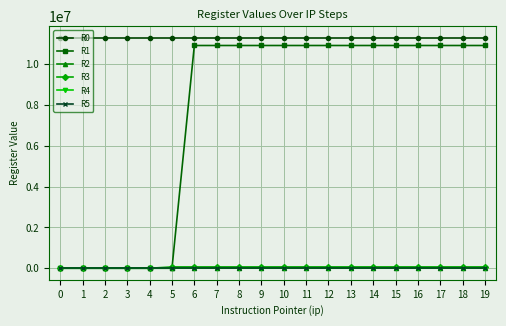

True or false: R0 and R4 intersect in this chart.

False